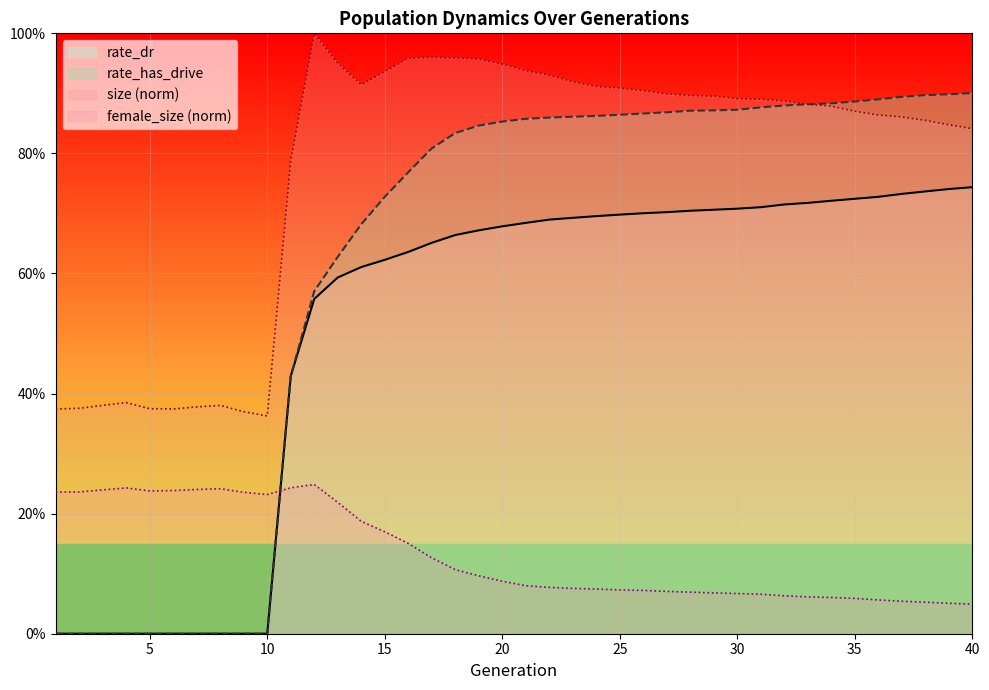

Does the chart display data point markers on the line(s)?

No